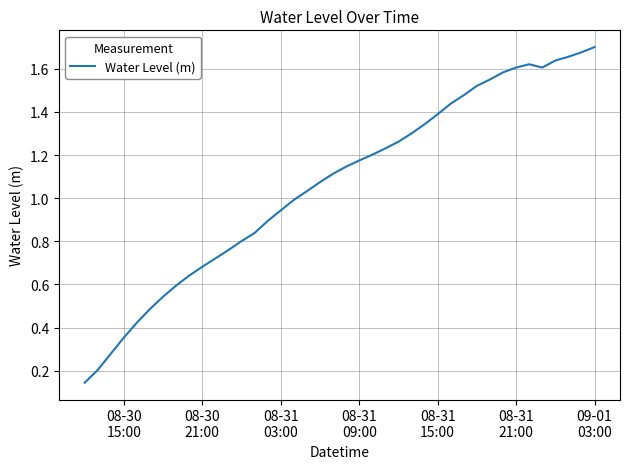

Does the chart have visible grid lines?

Yes